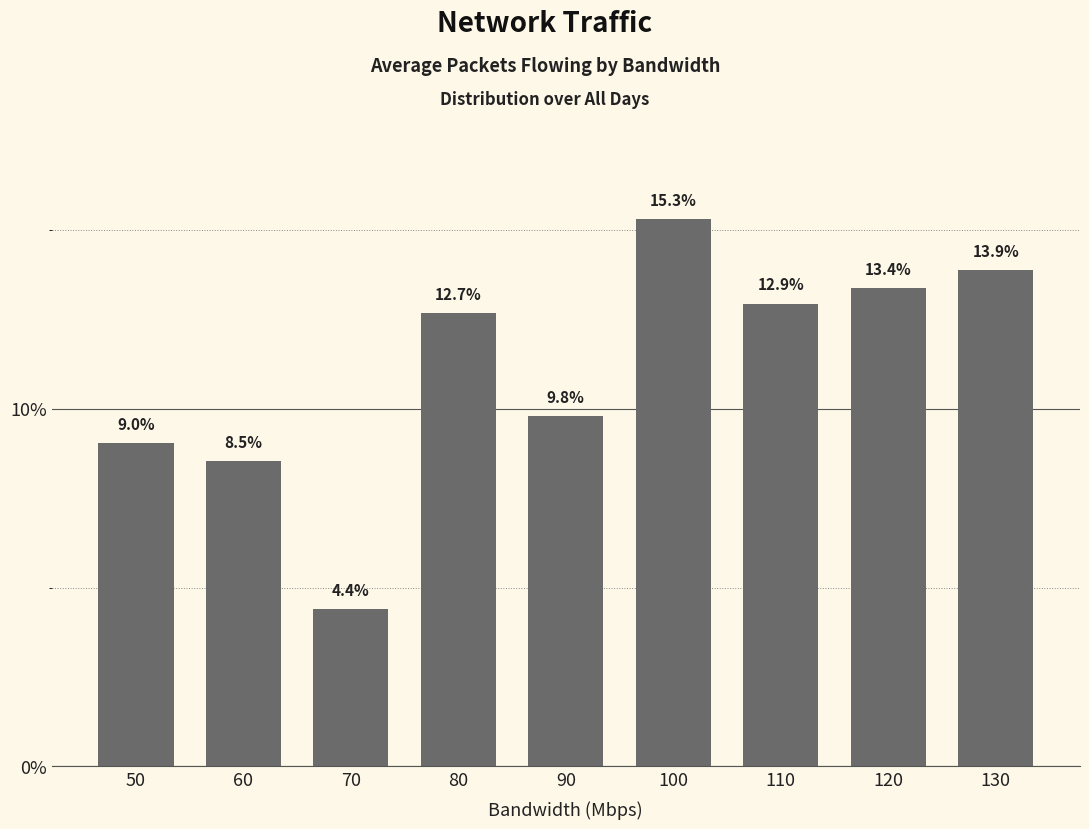

What is the sum of all values?

100.0